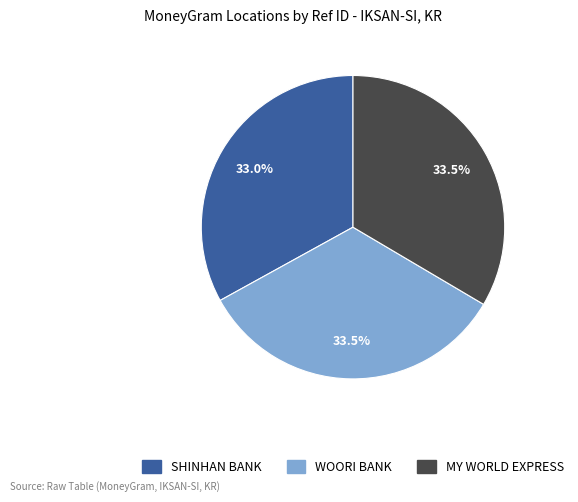

Does any single category account for the majority?

No